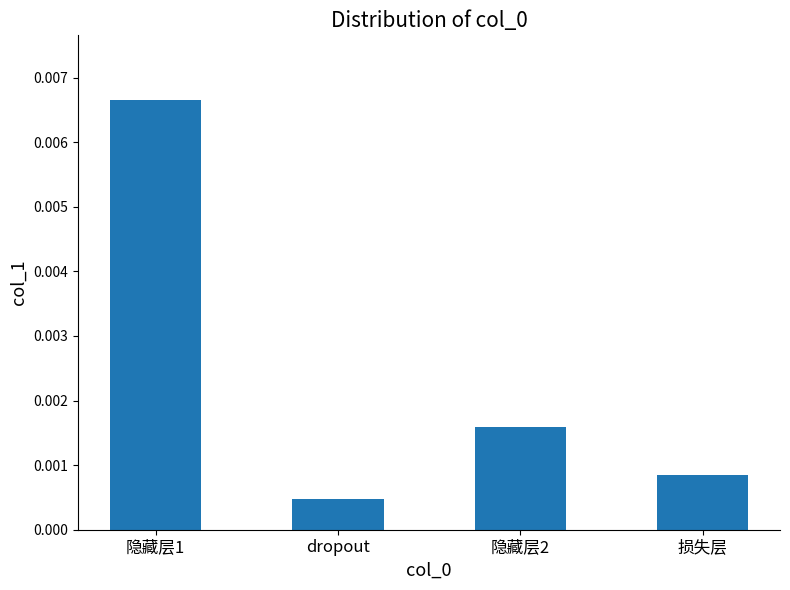

Rank the categories by value from highest to lowest.

隐藏层1, 隐藏层2, 损失层, dropout